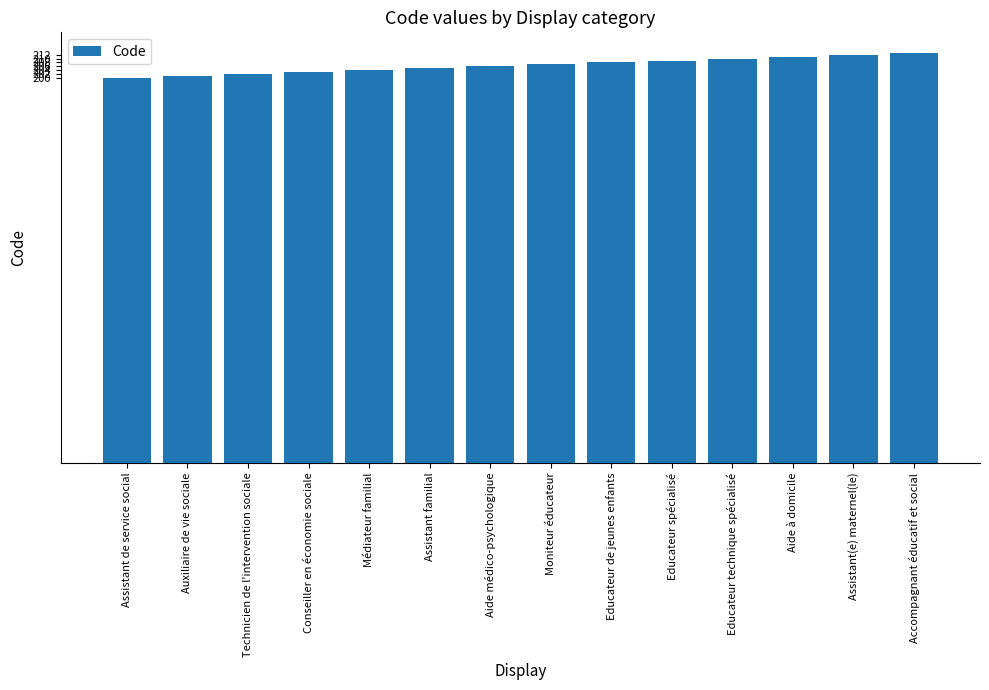

Count the number of data series in this chart.

1